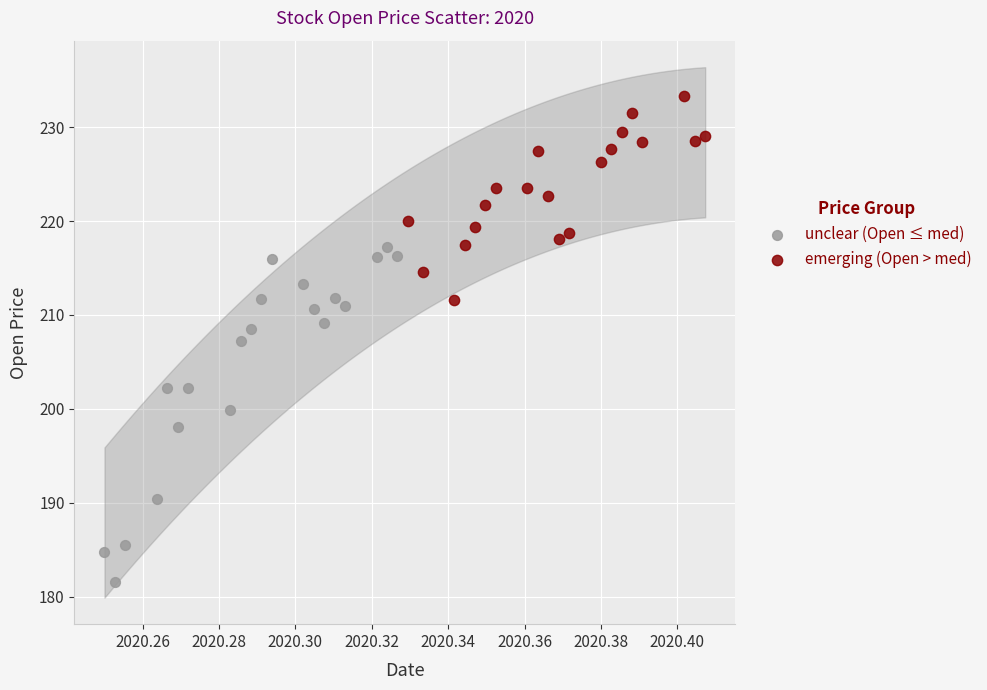

Which series reaches the minimum Y coordinate?

unclear (Open ≤ med)